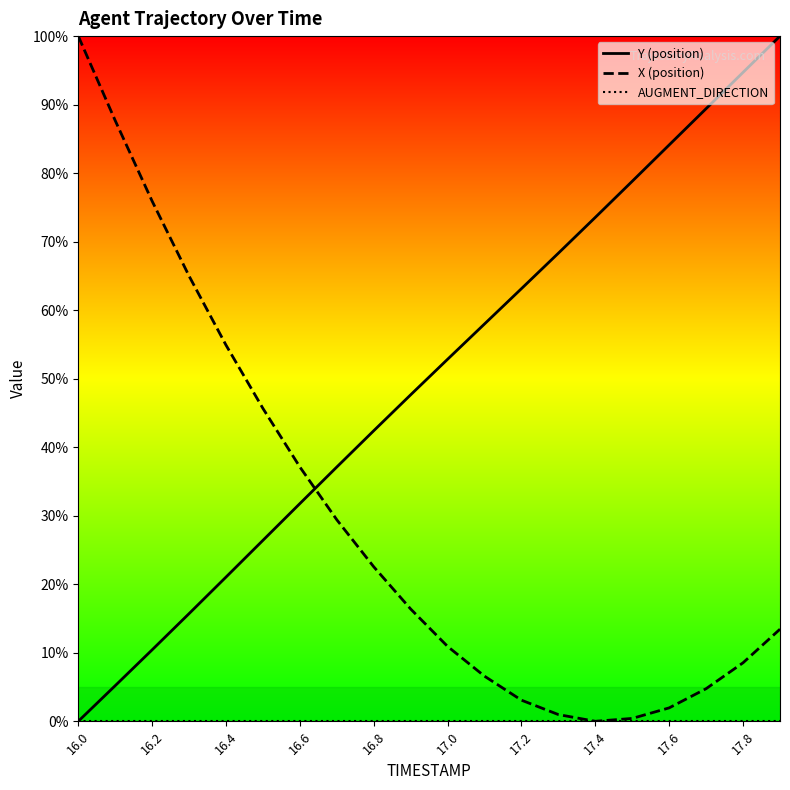

Which category has the lowest value across all series?

16.0